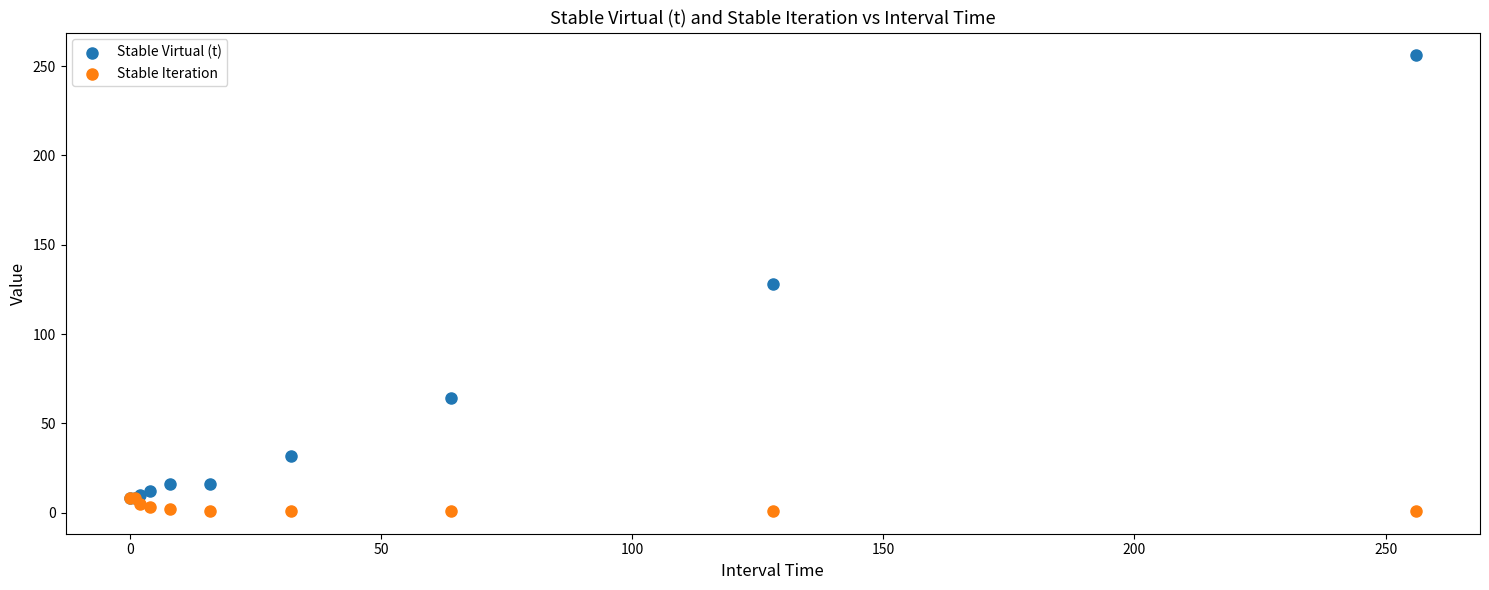

In the Stable Virtual (t) series, what Y value is closest to 132?

128